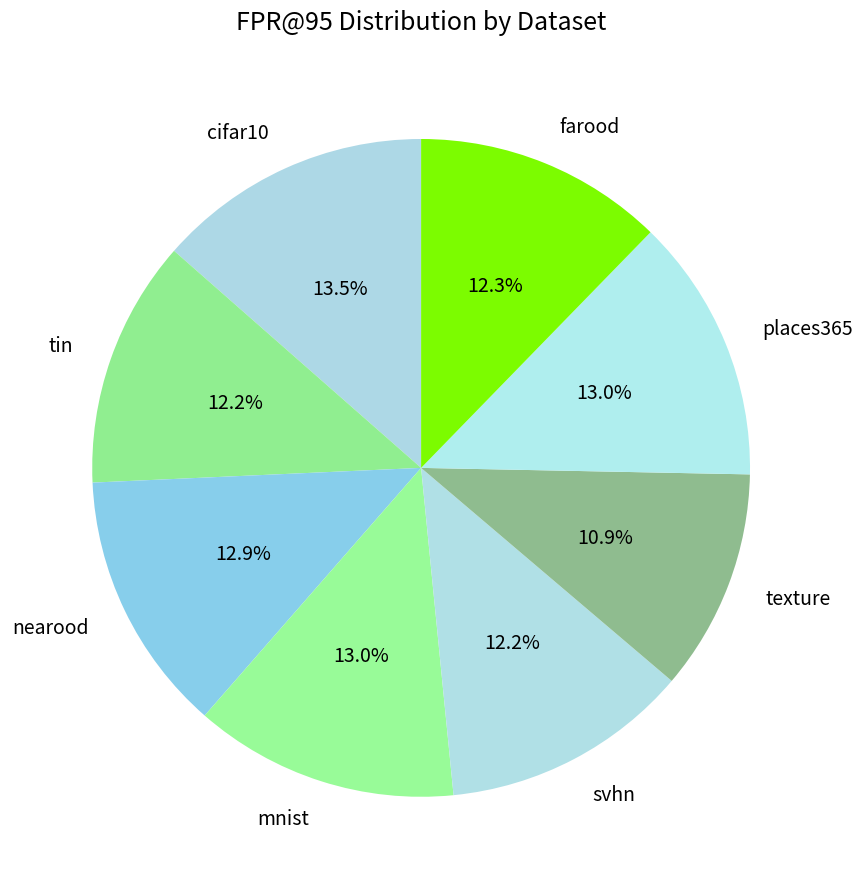

Count the number of slices in the pie.

8